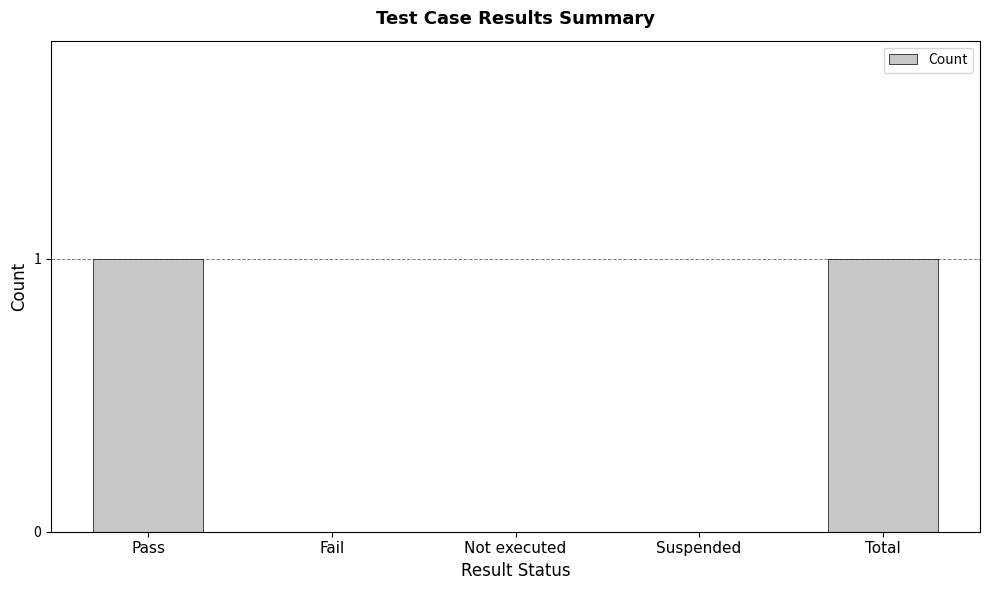

How many distinct data groups are displayed?

1